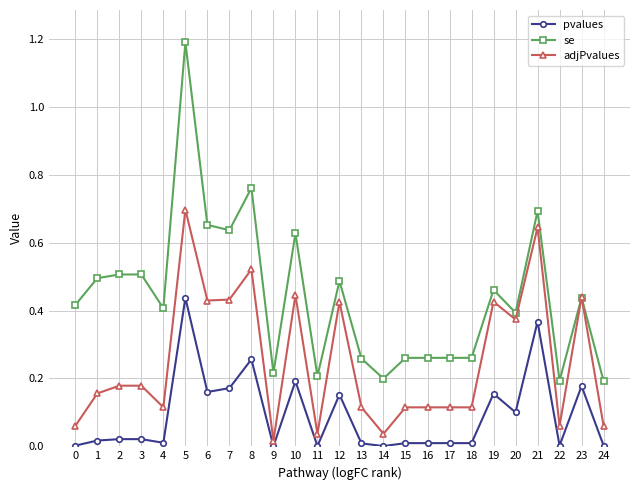

What is the sum of all se values?

11.0